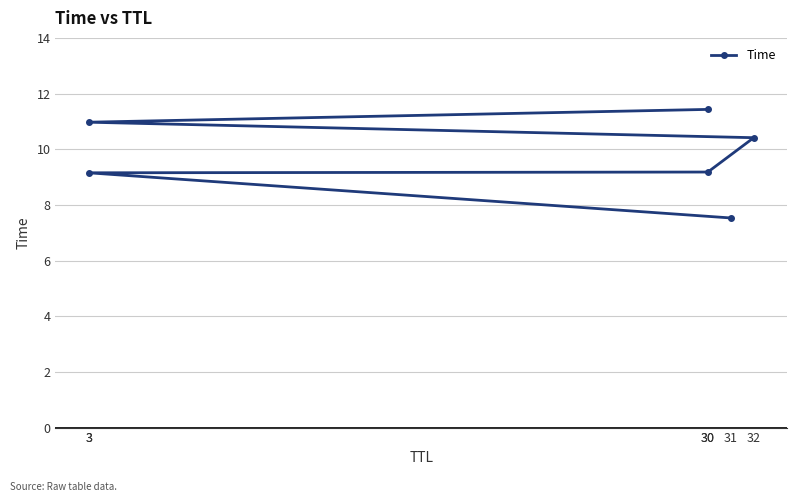

How many distinct data groups are displayed?

1